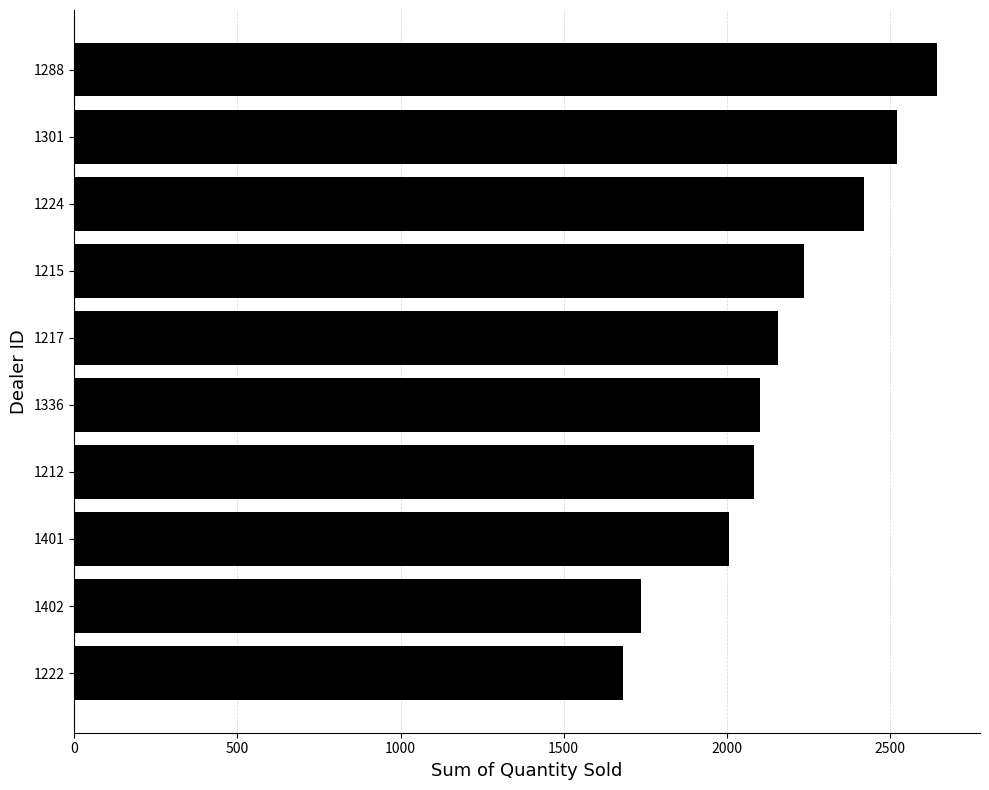

The value at 1222 is 2993. True or false?

False